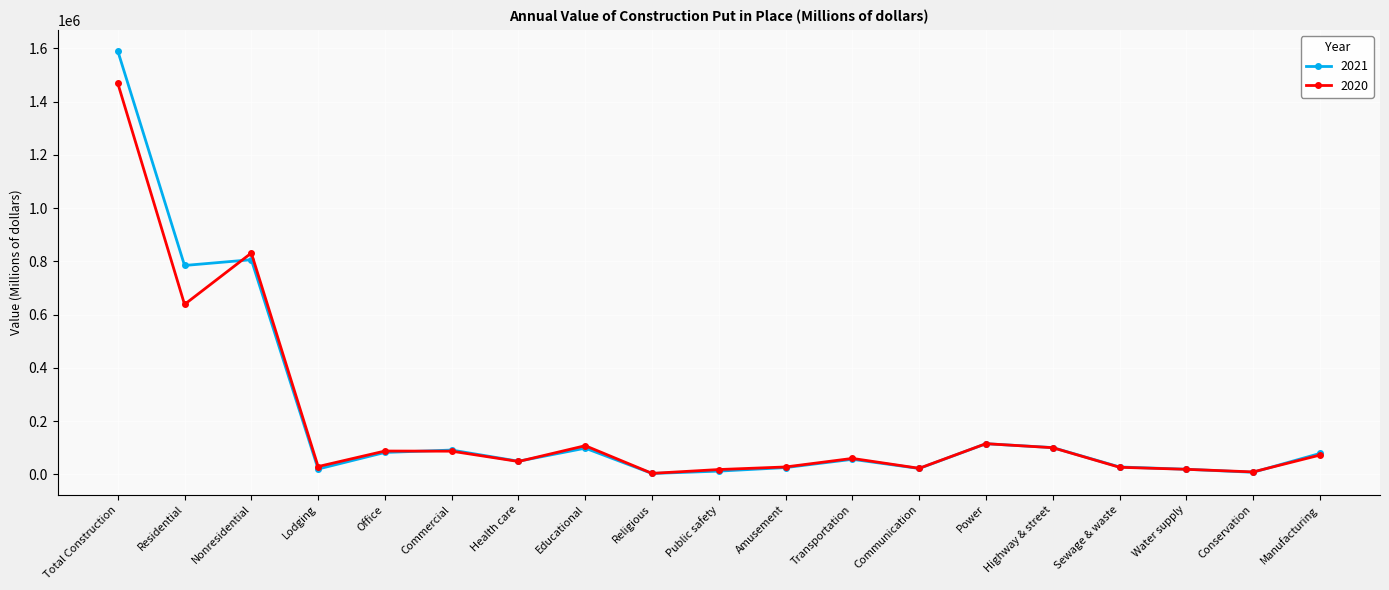

At which category is the sum across all series the highest?

Total Construction